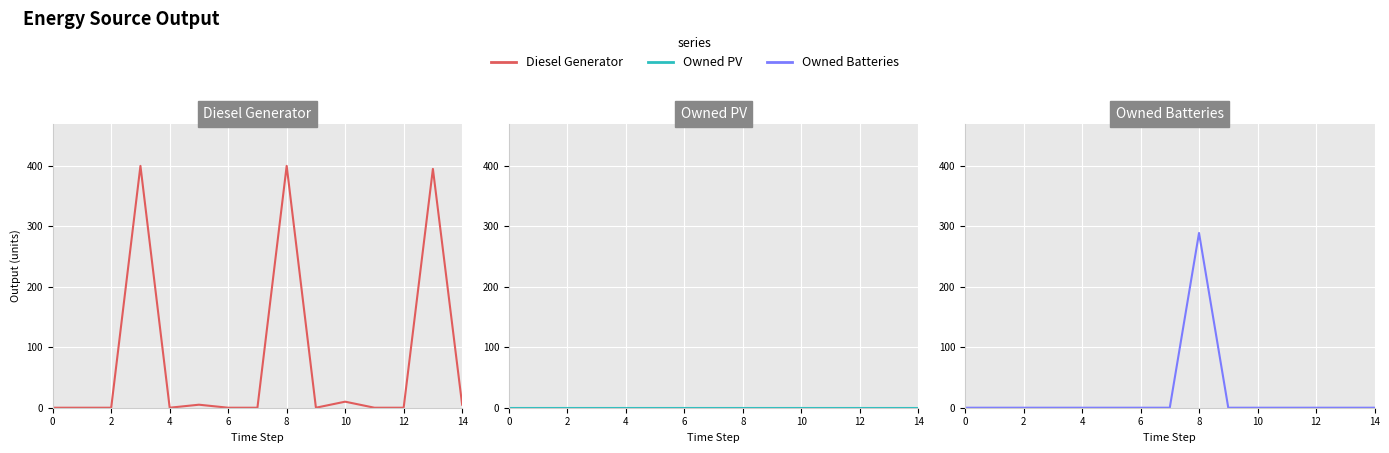

At how many categories does at least one series exceed 128?

3